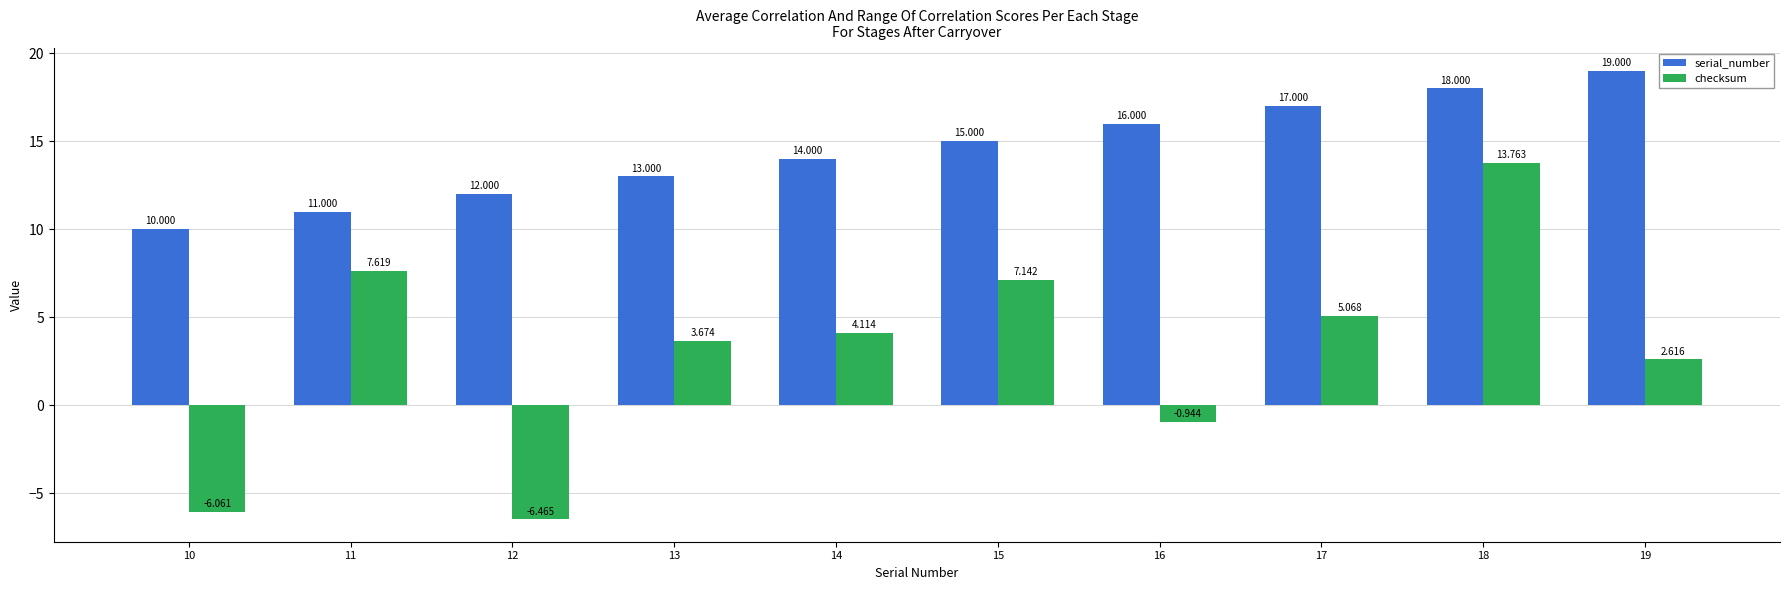

At 11, list the series in order from smallest to largest.

checksum, serial_number